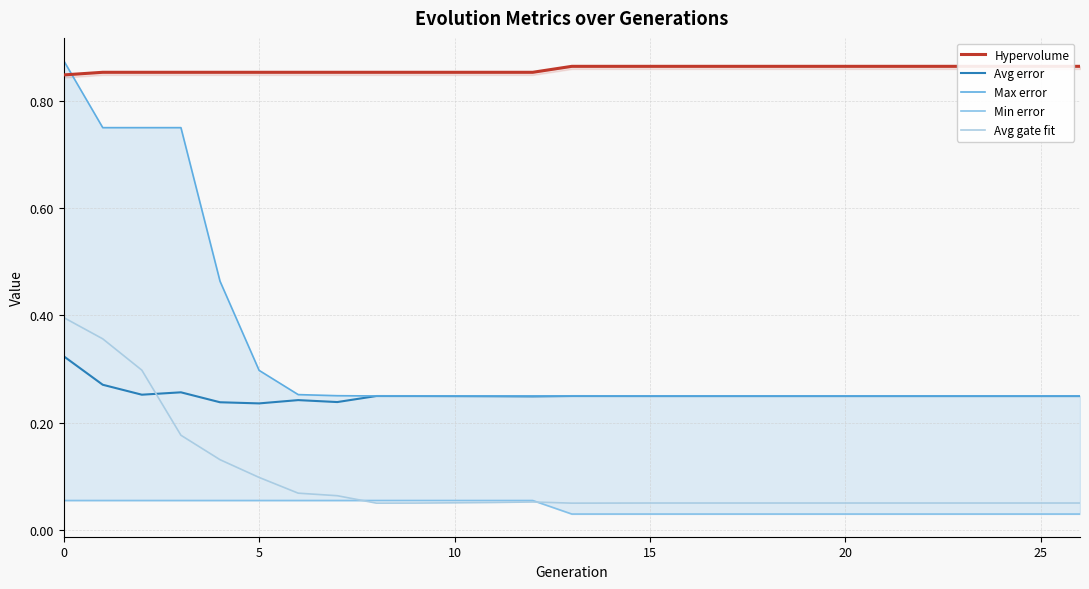

What is the label of the 24th point from the left?

23